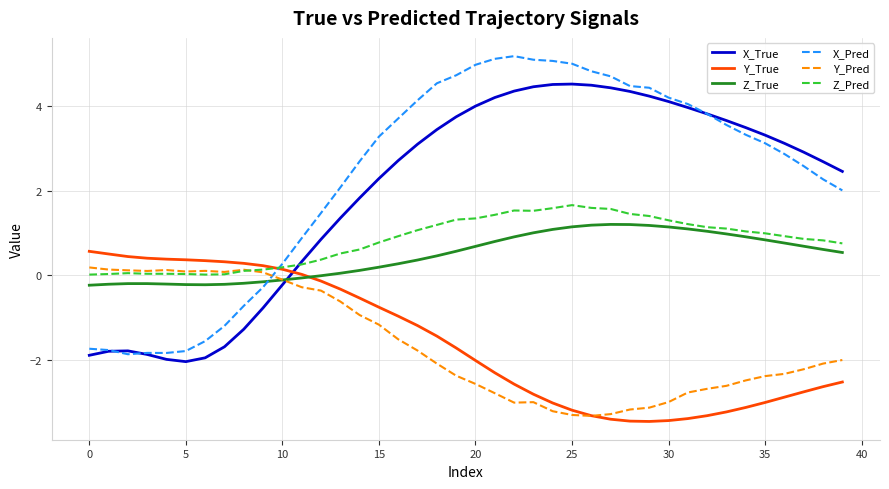

Which series has the largest range (max minus min)?

X_Pred